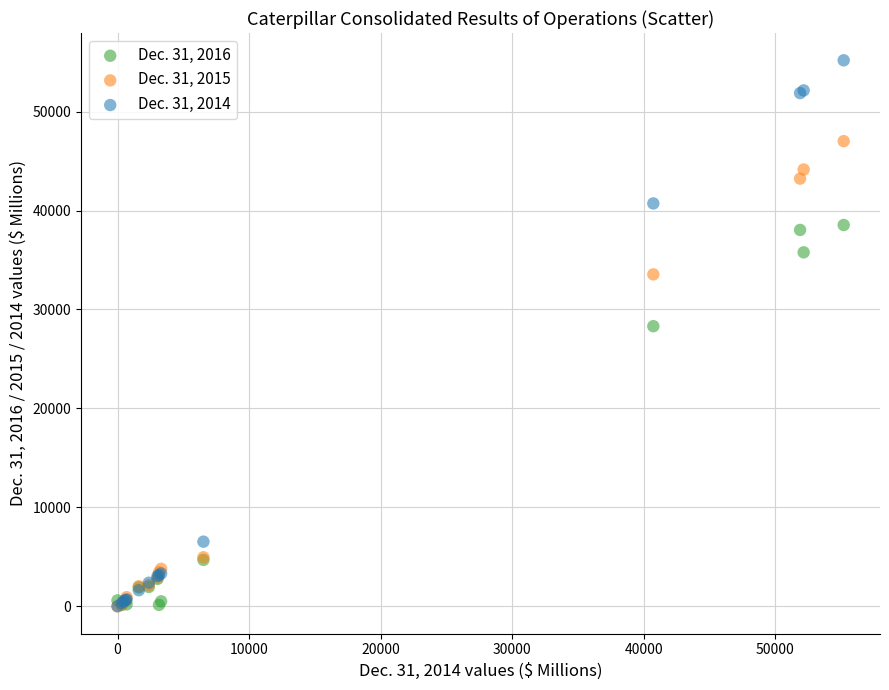

Which series reaches the maximum Y coordinate?

Dec. 31, 2014